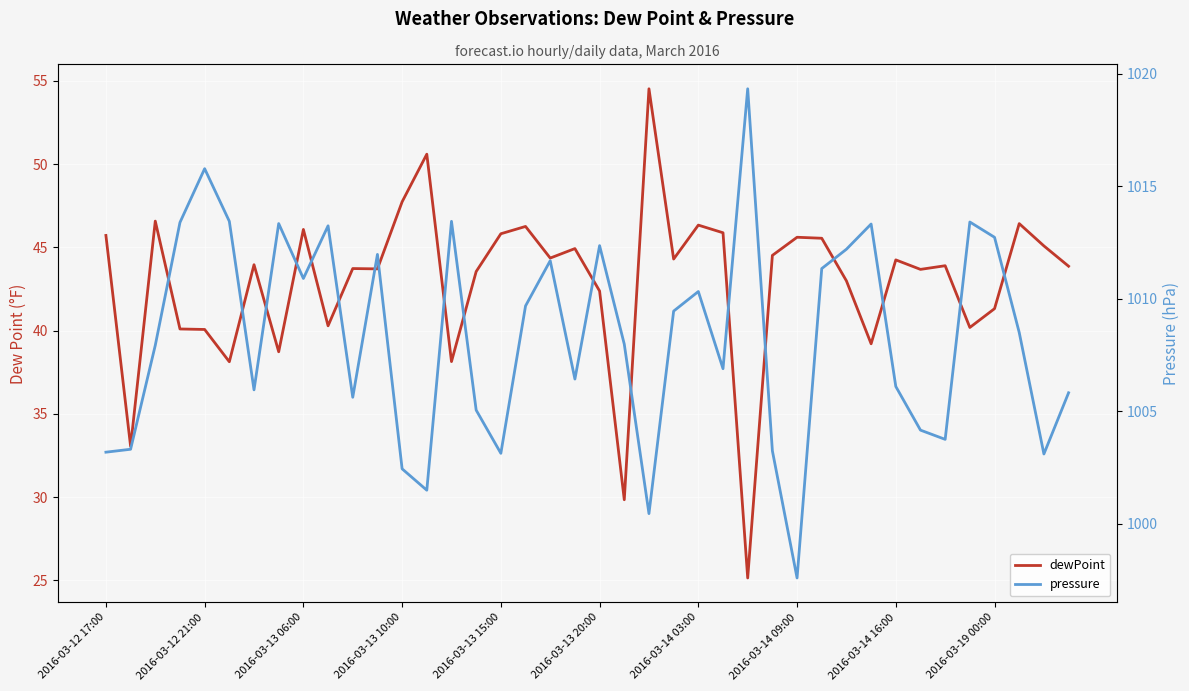

What is the difference between the highest and lowest values at 2016-03-13 10:00?

954.7